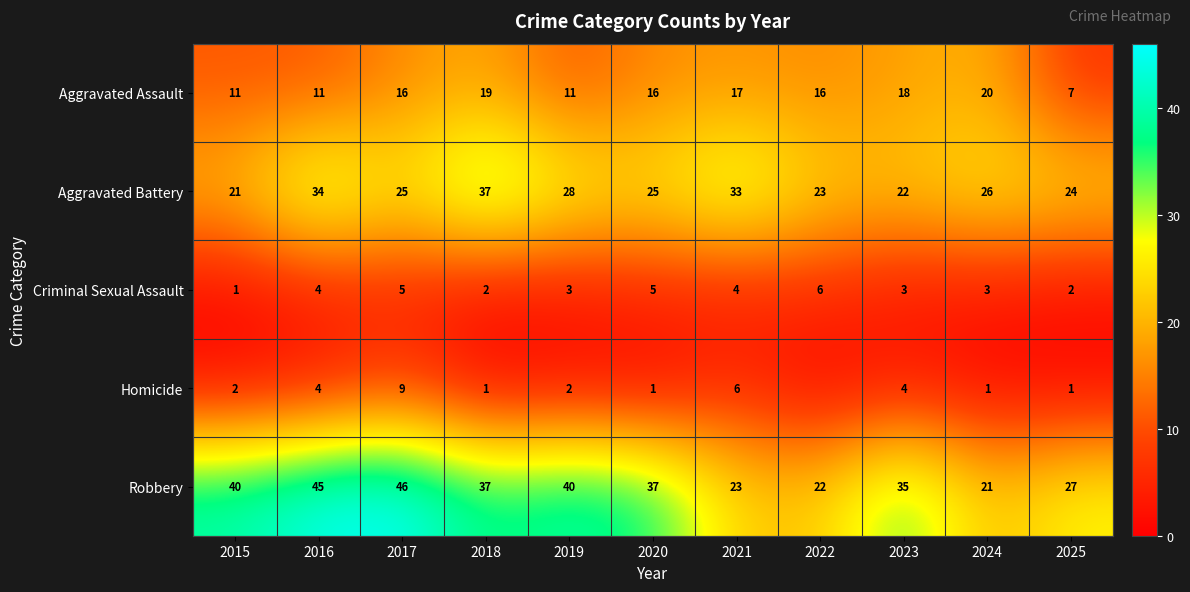

Which has a higher value, 2025 or 2020?

2020